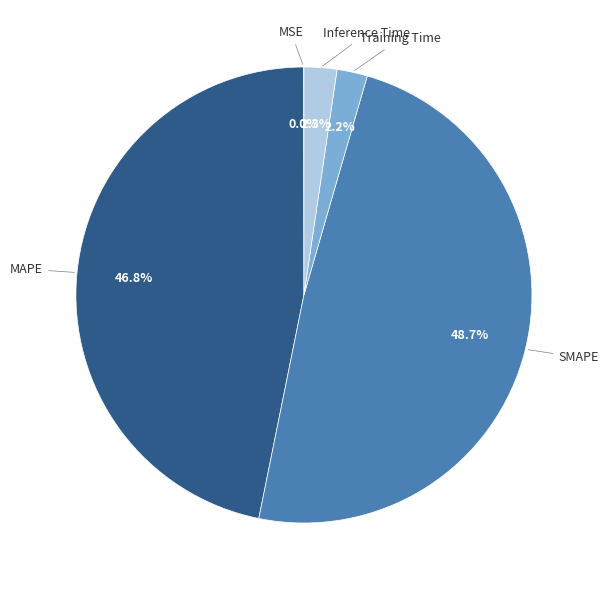

Is there any slice that represents more than half of the pie?

No